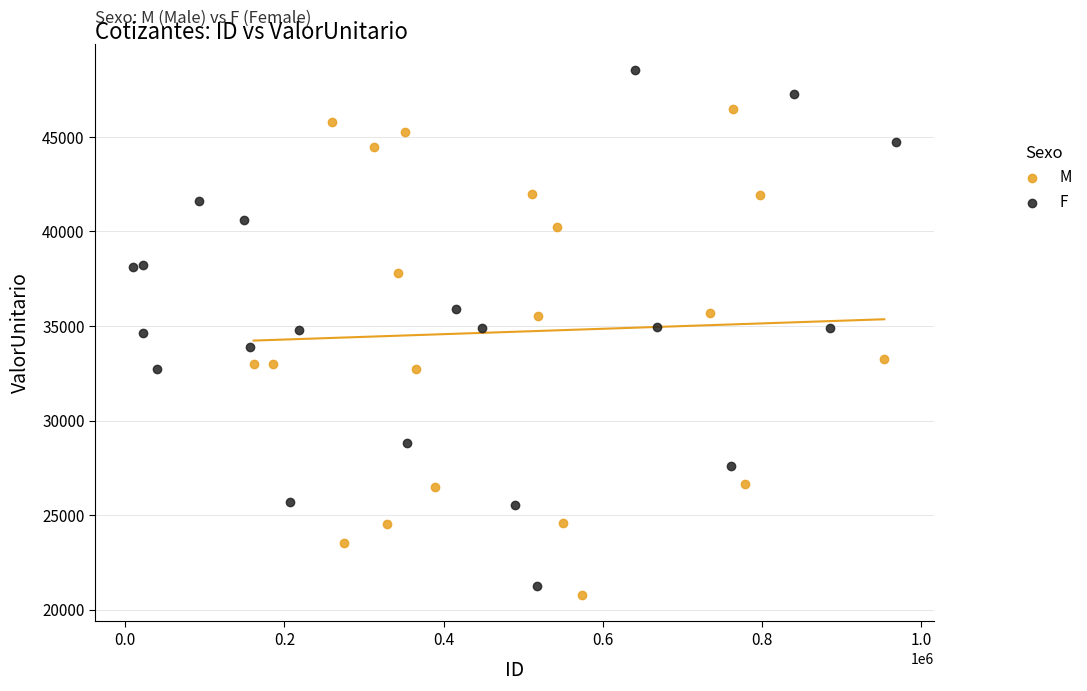

Which series reaches the maximum Y coordinate?

F